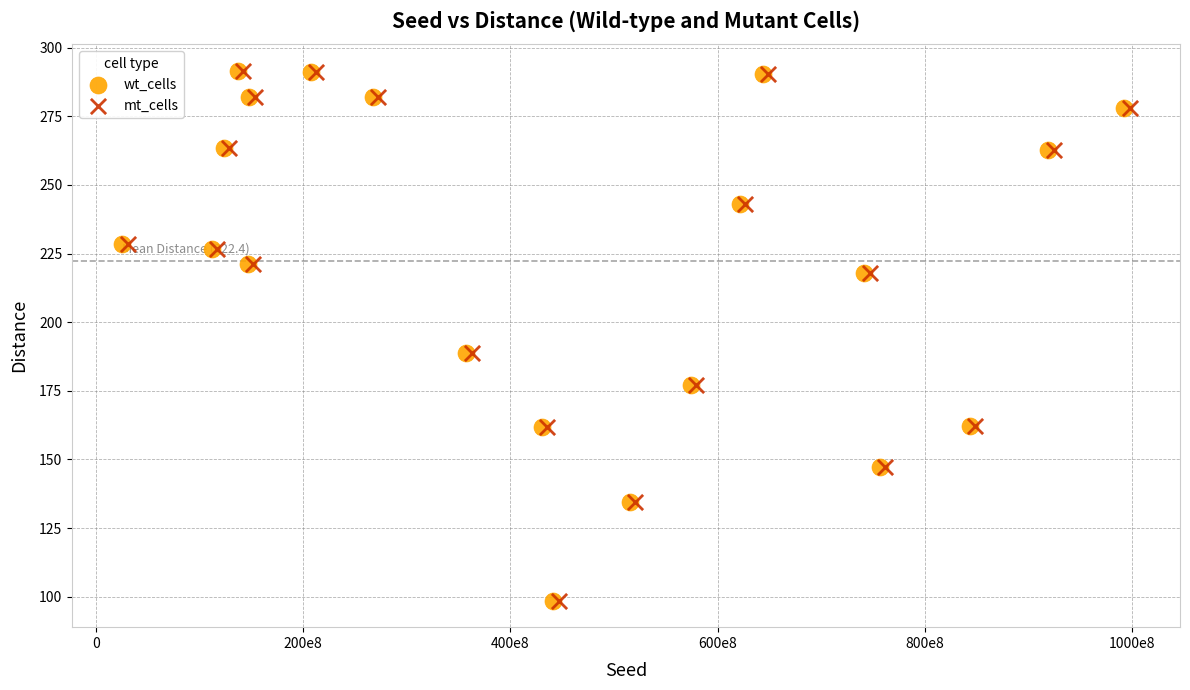

What are all the series names shown in the legend?

wt_cells, mt_cells